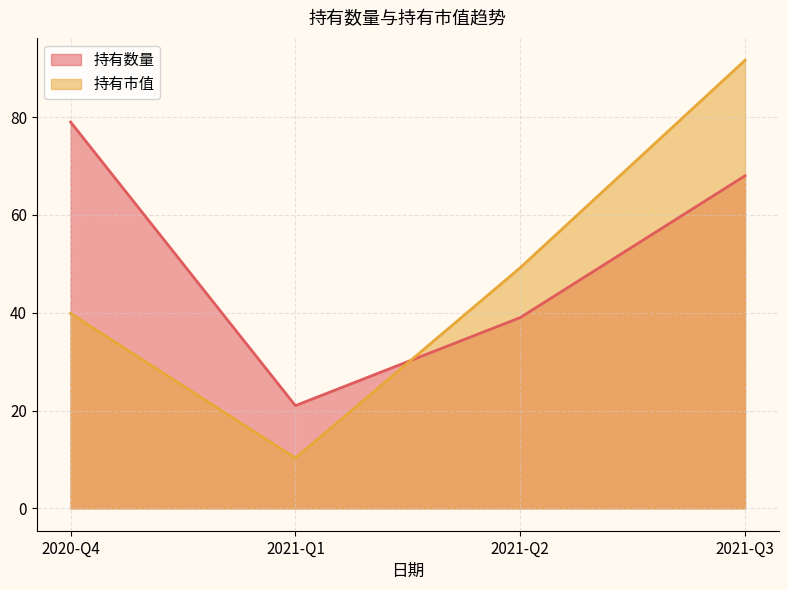

The 持有数量 series shows 39.0 at 2021-Q2. True or false?

True